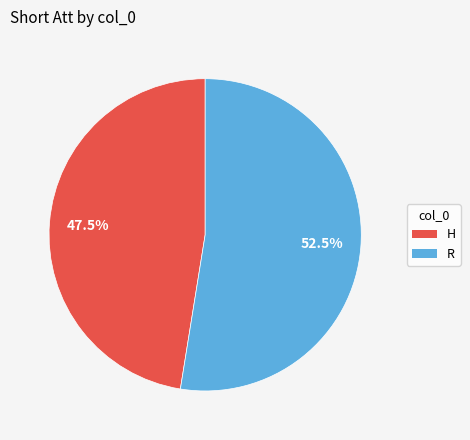

Count the number of slices in the pie.

2